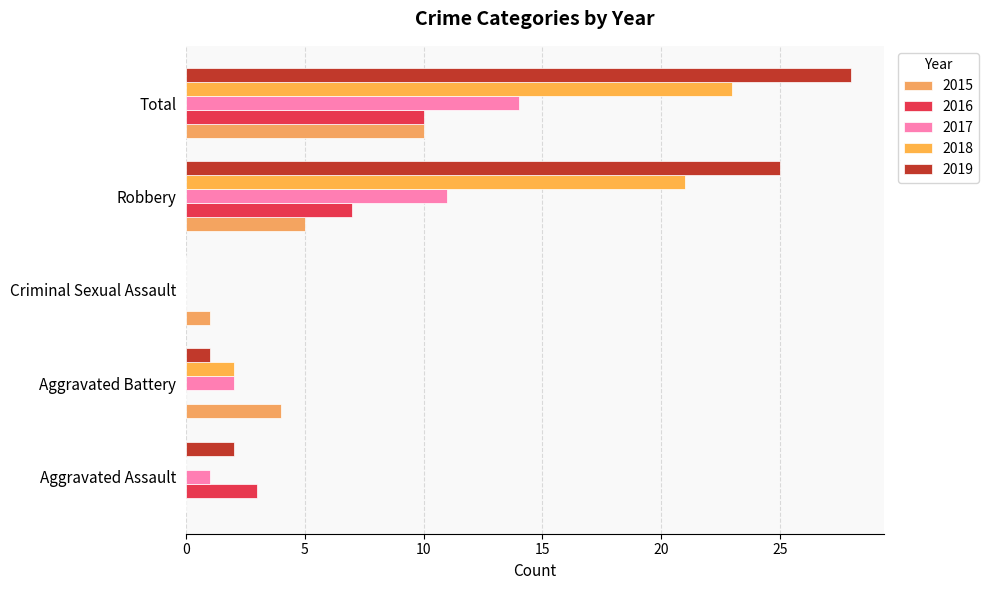

Is it true that 2019 equals 0 at Criminal Sexual Assault?

True